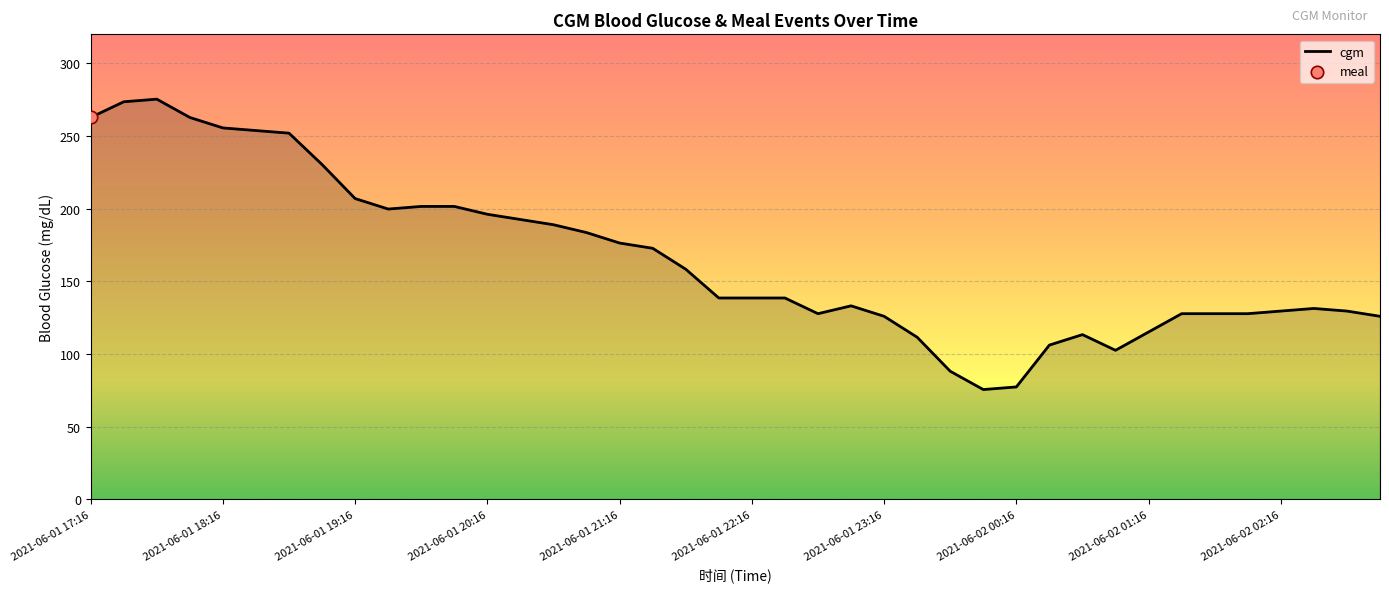

What is the maximum value shown in the chart?

275.4